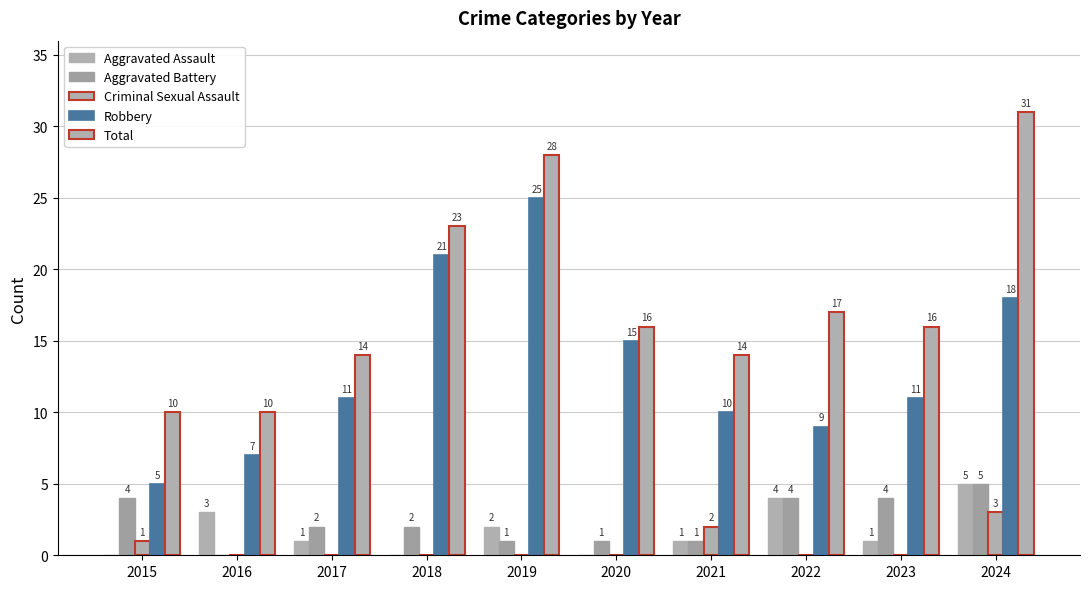

Count the number of categories in the chart.

10